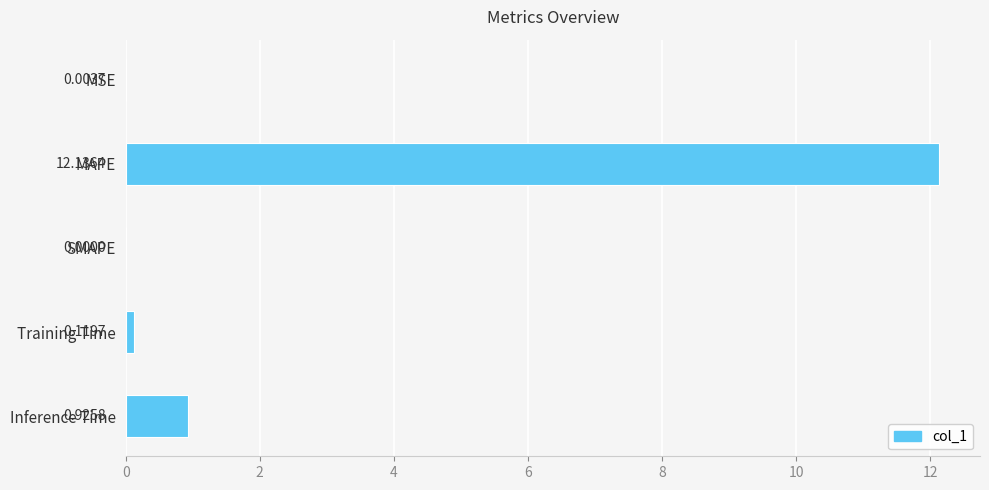

At which label is the value closest to 6?

Inference Time